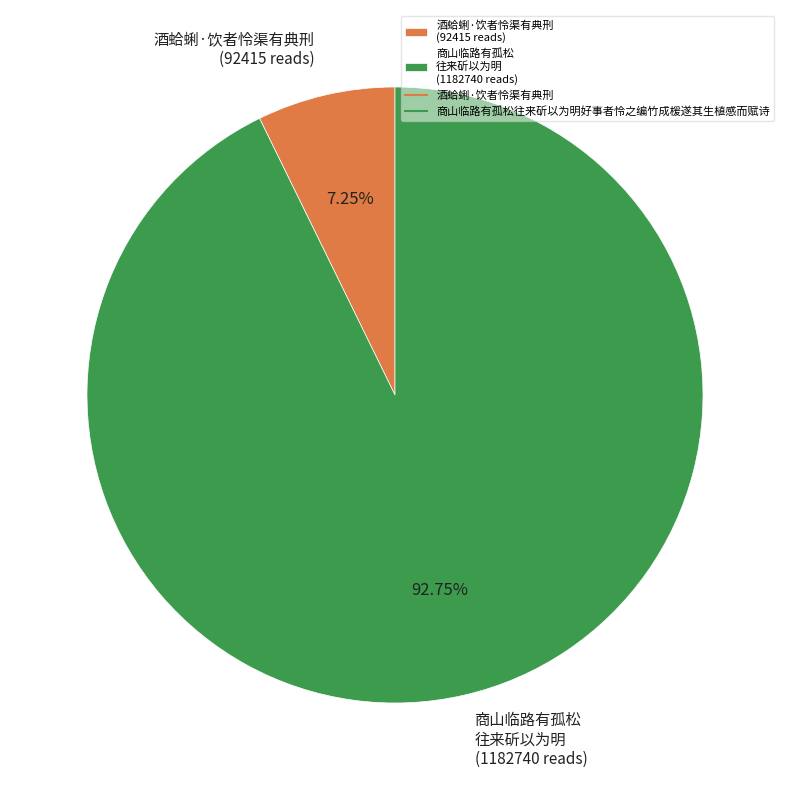

Is there a majority slice in this chart?

Yes